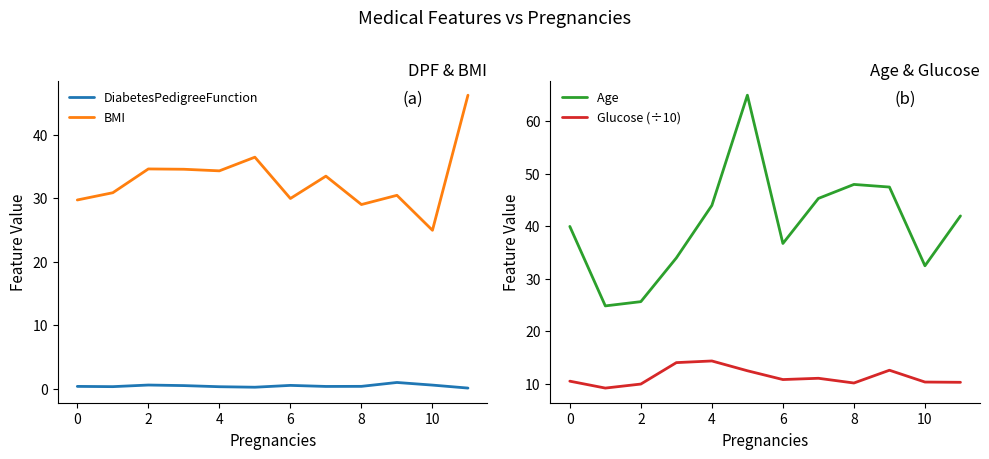

True or false: DiabetesPedigreeFunction and BMI cross at least once.

False